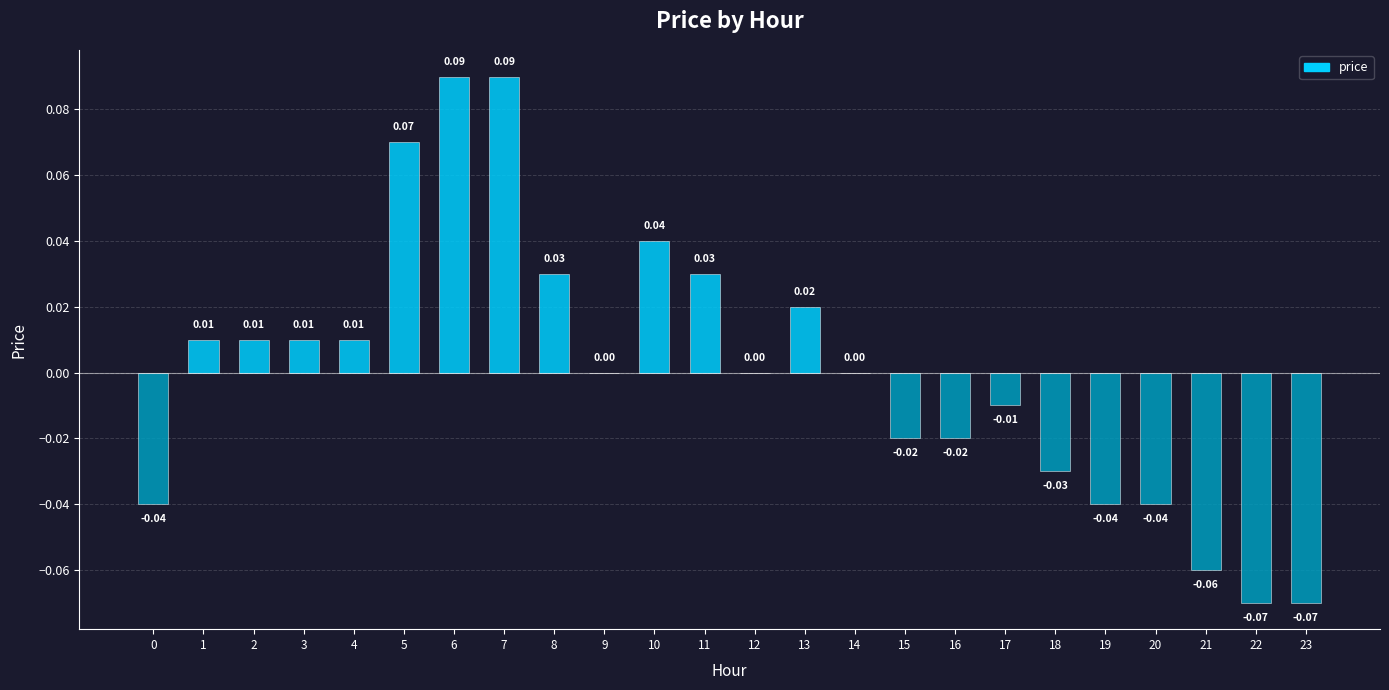

Rank the categories by value from lowest to highest.

22, 23, 21, 0, 19, 20, 18, 15, 16, 17, 9, 12, 14, 1, 2, 3, 4, 13, 8, 11, 10, 5, 6, 7